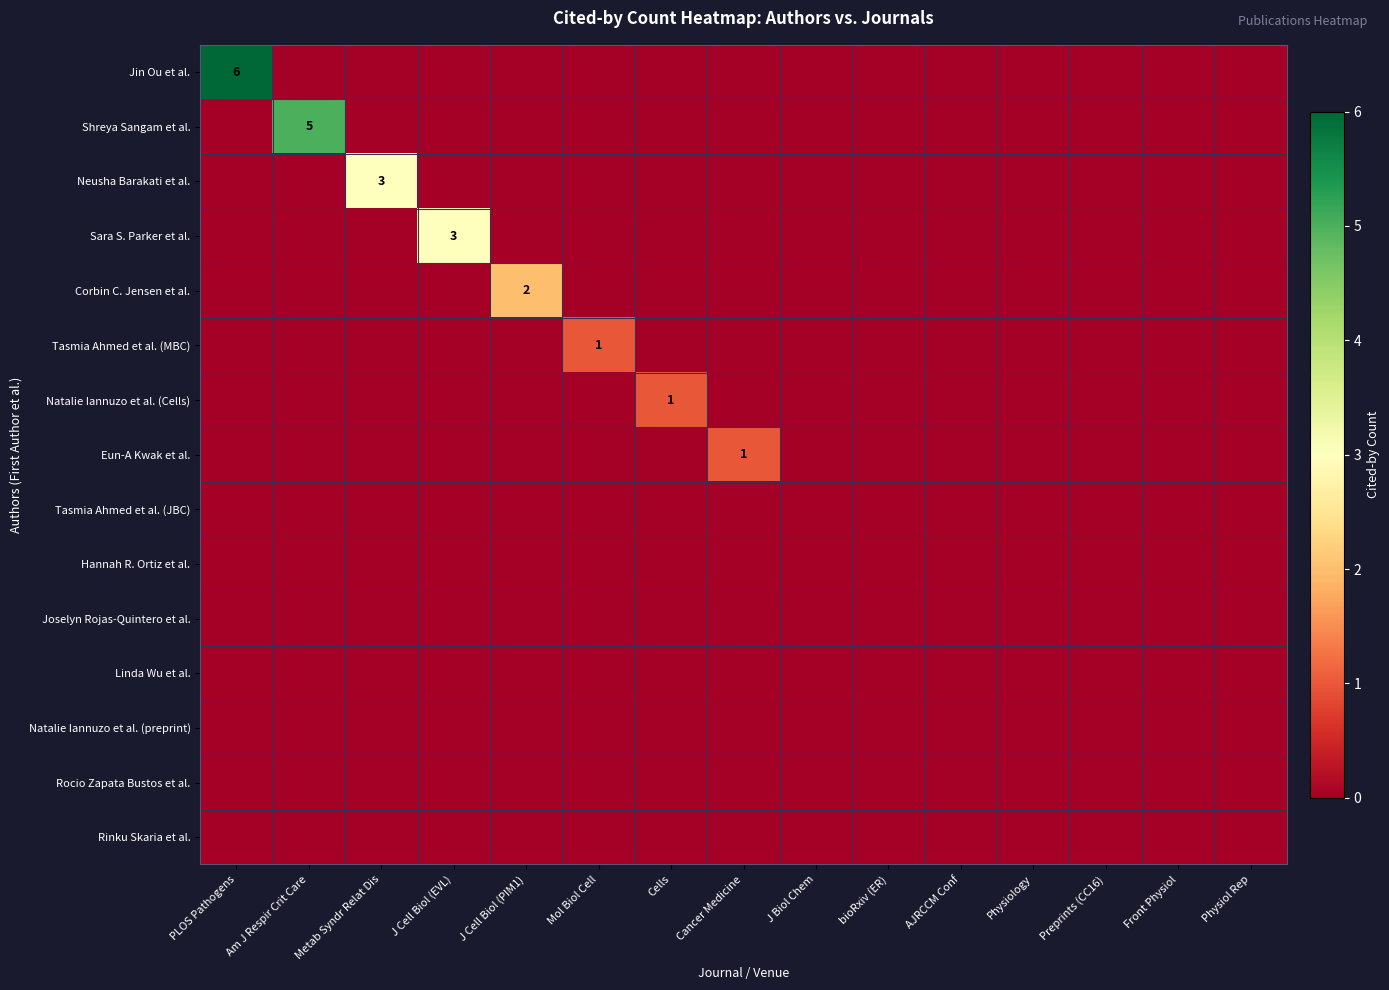

At which category does the chart reach its peak across all series?

PLOS Pathogens